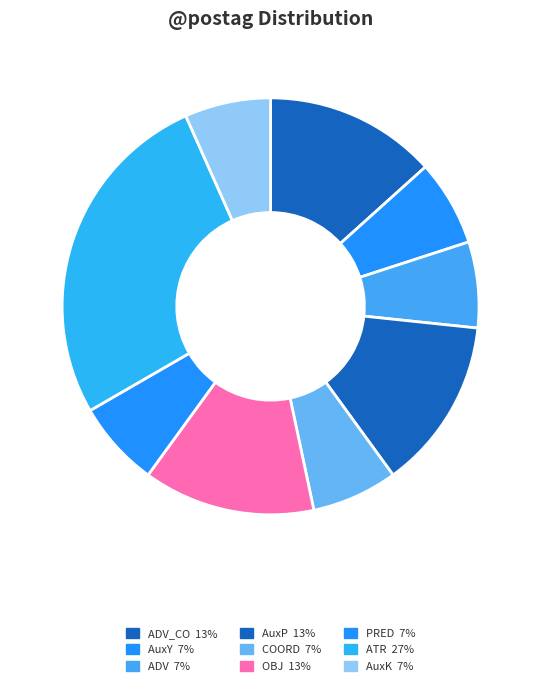

Count the number of slices in the pie.

9